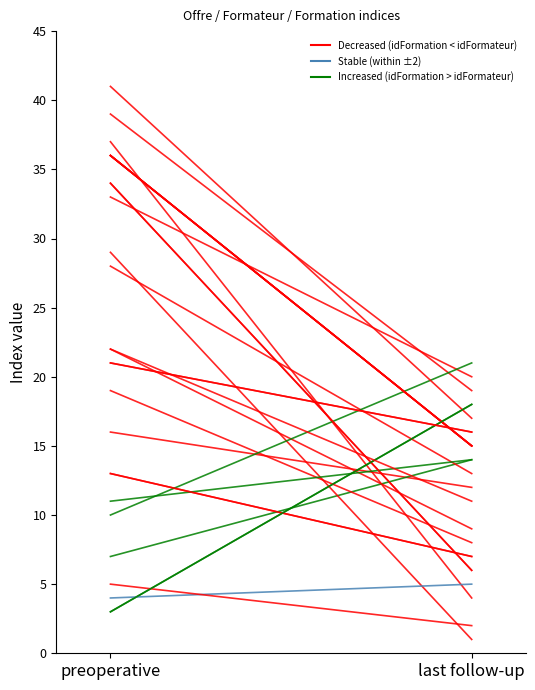

Reading left to right, what are all the values shown in this chart?

idOffre: 1=1	2=2	3=3	4=4	5=5	6=6	7=7	8=8	9=9	10=10	11=11	12=12	13=13	14=14	15=15	16=16	17=17	18=18	19=19	20=20	21=21	22=22	23=23	24=24	25=25	26=26	27=27	28=28
idFormateur: 1=13	2=37	3=16	4=34	5=7	6=3	7=22	8=36	9=39	10=29	11=4	12=5	13=33	14=19	15=28	16=10	17=11	18=13	19=34	20=36	21=36	22=36	23=41	24=36	25=3	26=22	27=21	28=21
idFormation: 1=7	2=4	3=12	4=6	5=14	6=18	7=9	8=15	9=19	10=1	11=5	12=2	13=20	14=8	15=13	16=21	17=14	18=7	19=6	20=15	21=15	22=15	23=17	24=15	25=18	26=11	27=16	28=16